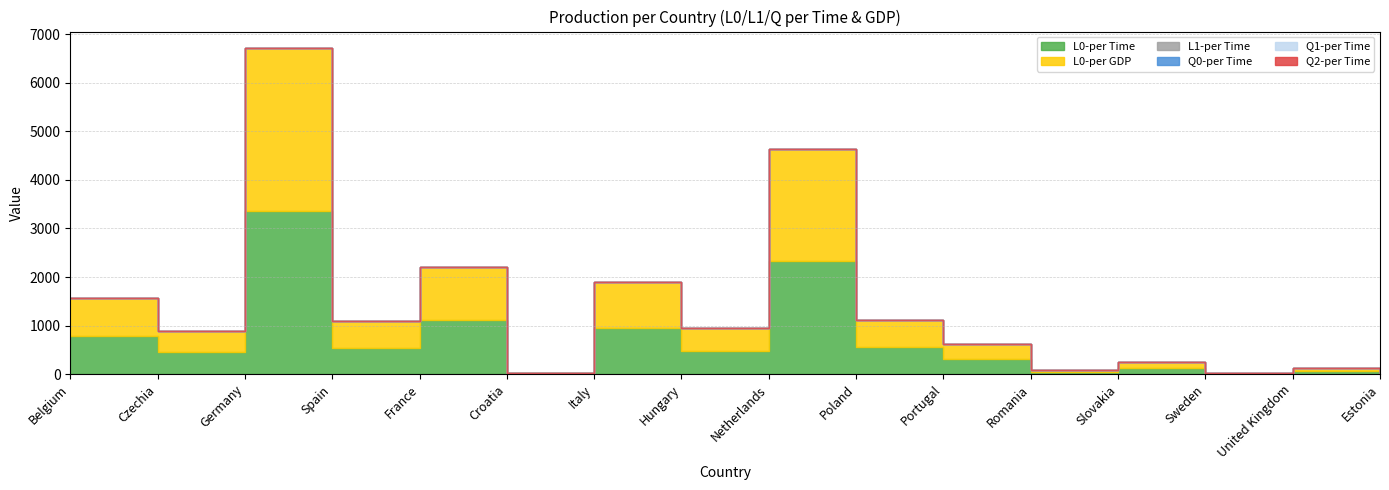

True or false: L1-per Time and Q2-per Time intersect in this chart.

False